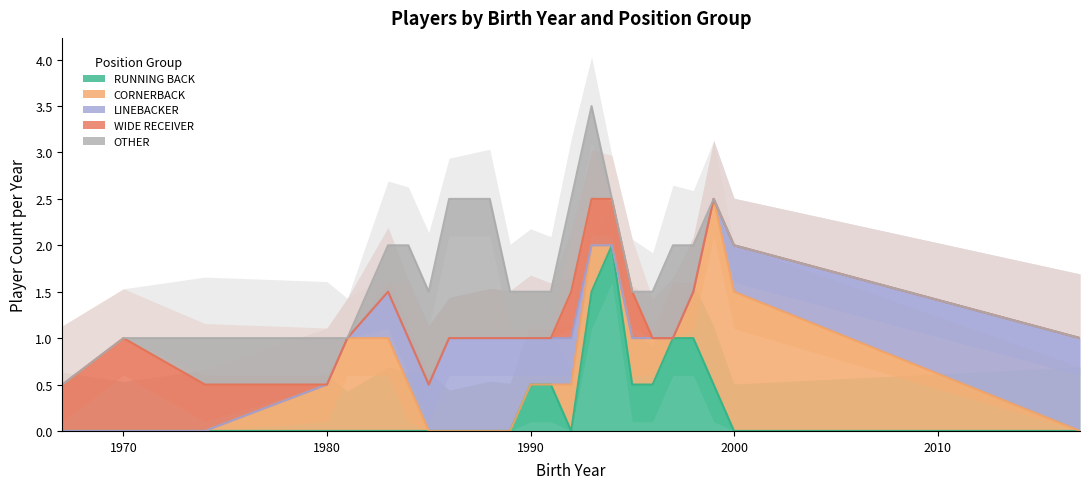

What is the total value across all series at 13?

29